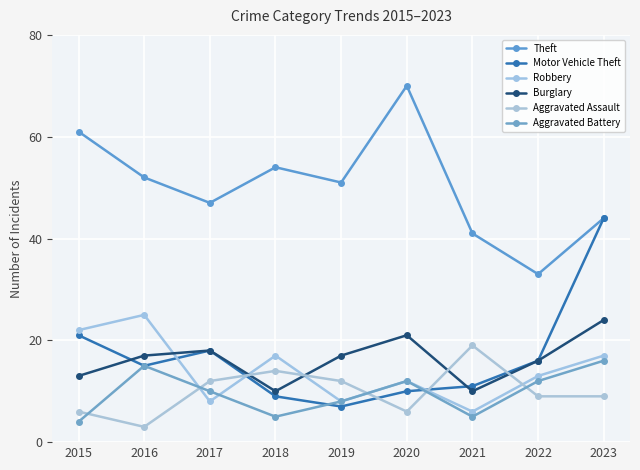

True or false: Aggravated Assault and Motor Vehicle Theft cross at least once.

True